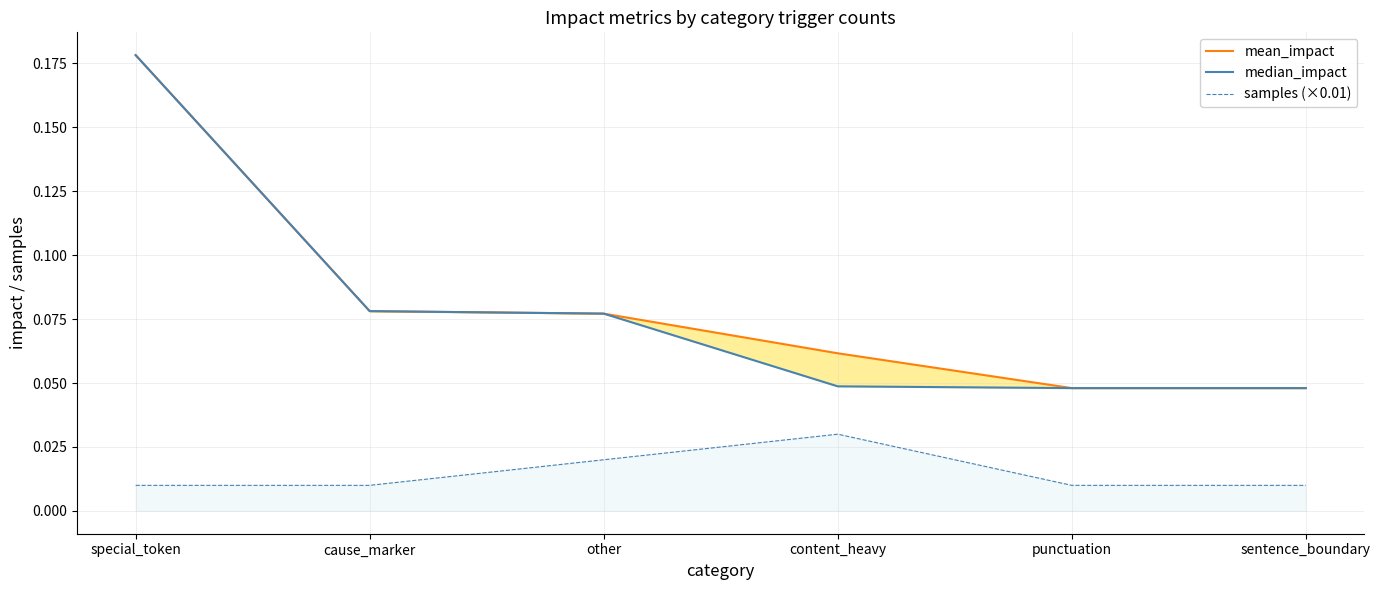

Which series has the widest spread of values?

mean_impact